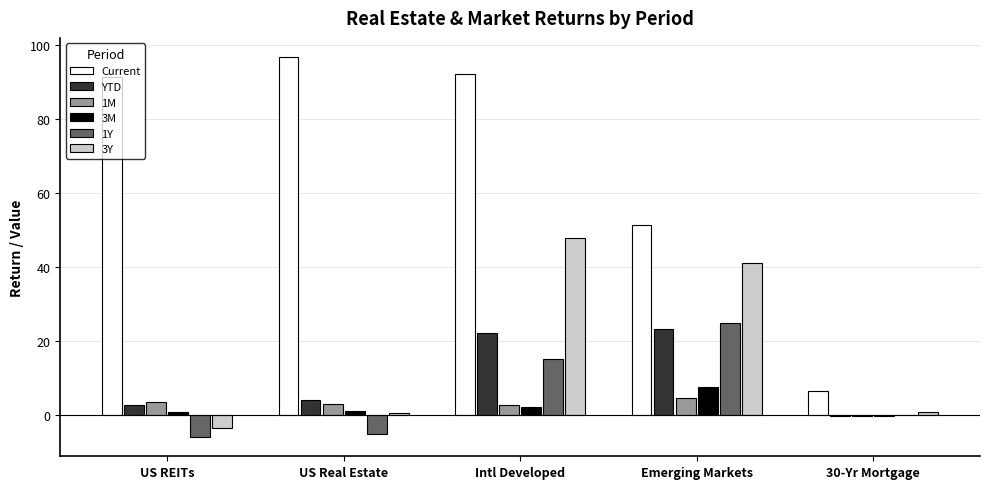

Is it true that 1Y equals 15.2 at Intl Developed?

True